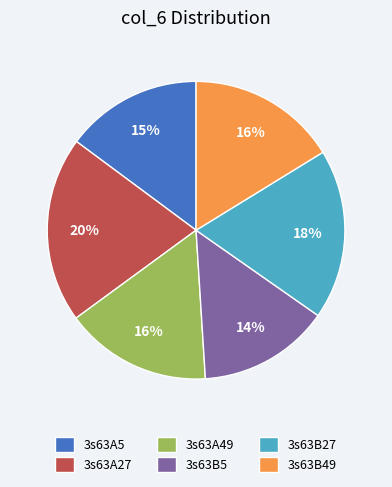

How many slices are in this pie chart?

6